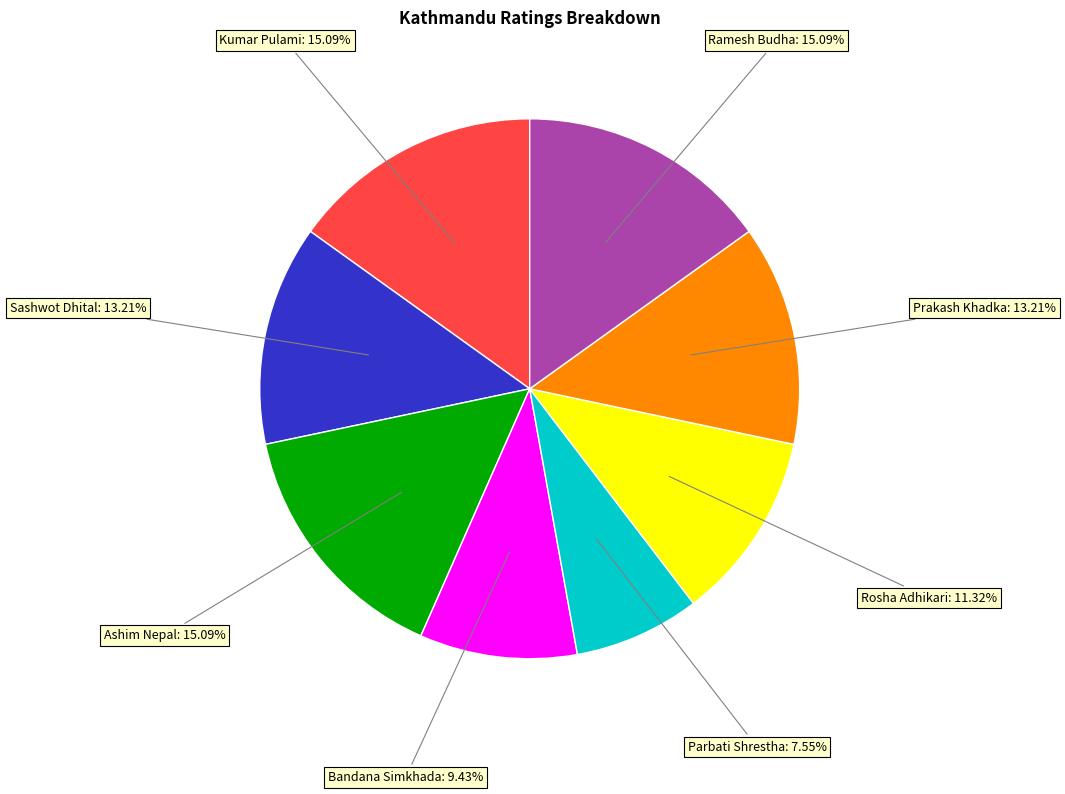

Is the sum of Ashim Nepal and Rosha Adhikari greater than half?

No